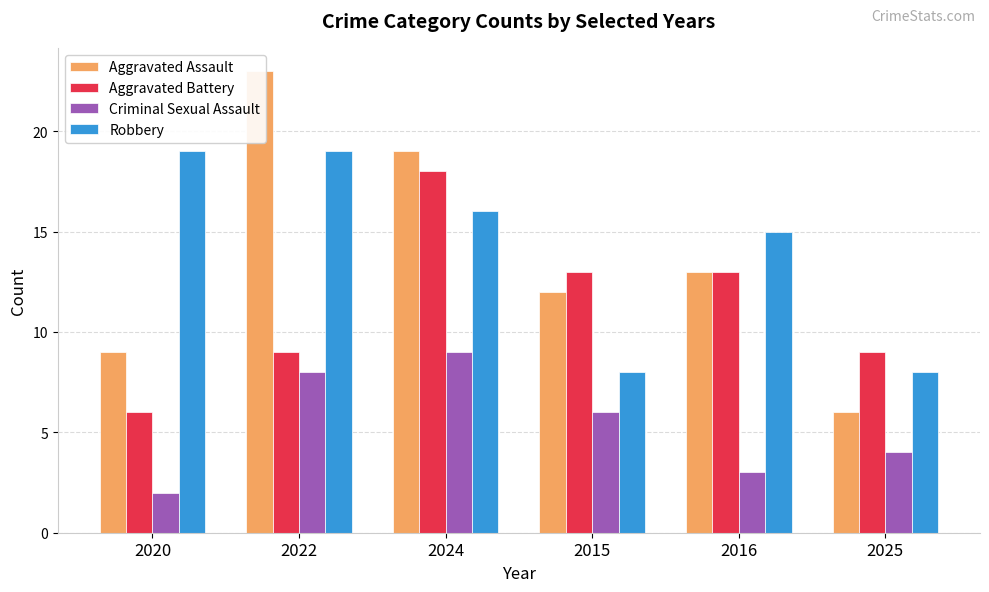

What is the spread (max minus min) of values at 2022?

15